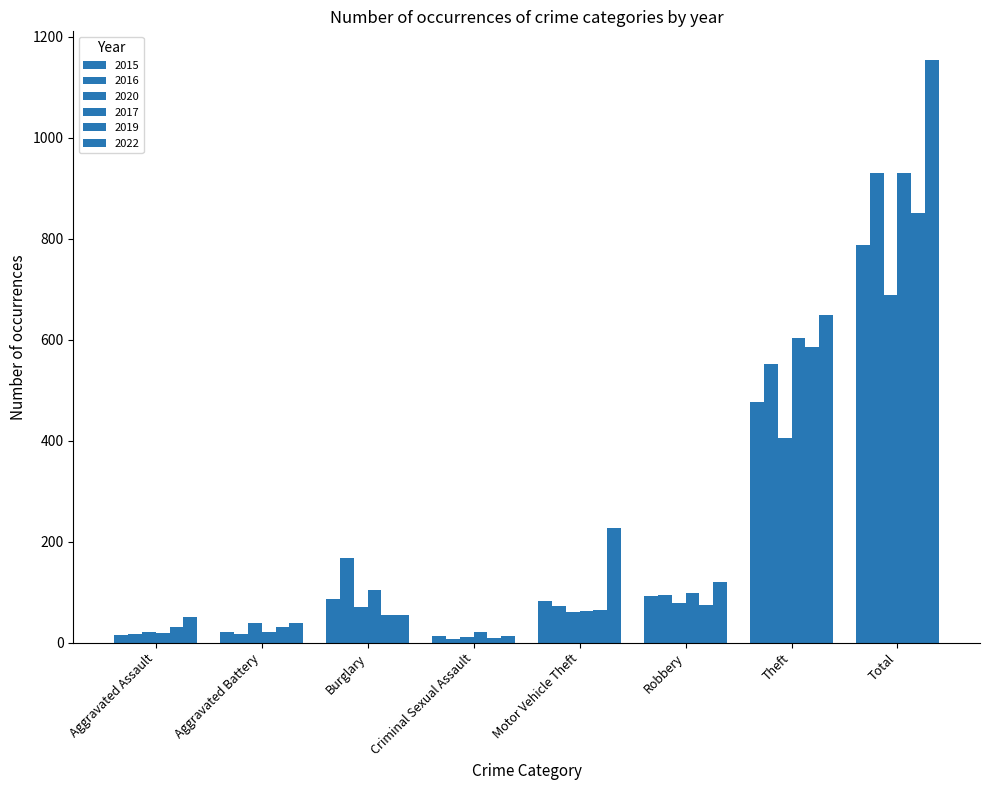

Between Aggravated Assault and Criminal Sexual Assault, which series saw the biggest shift?

2022